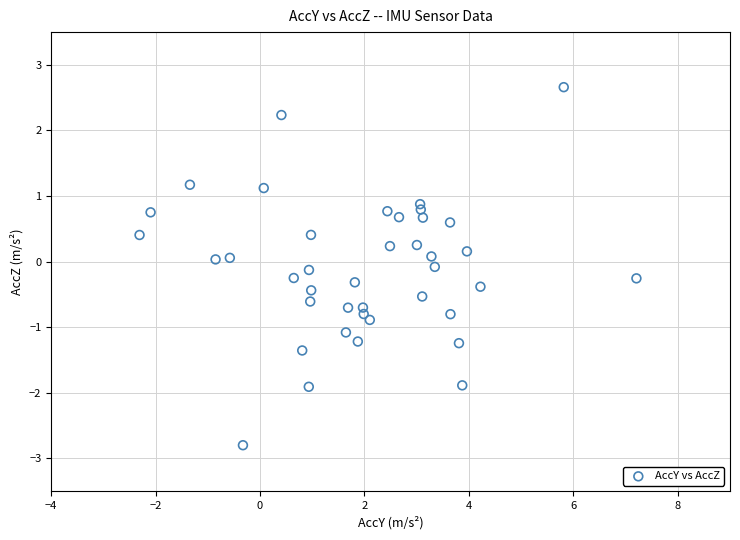

What is the range of X values (max minus min)?

9.5